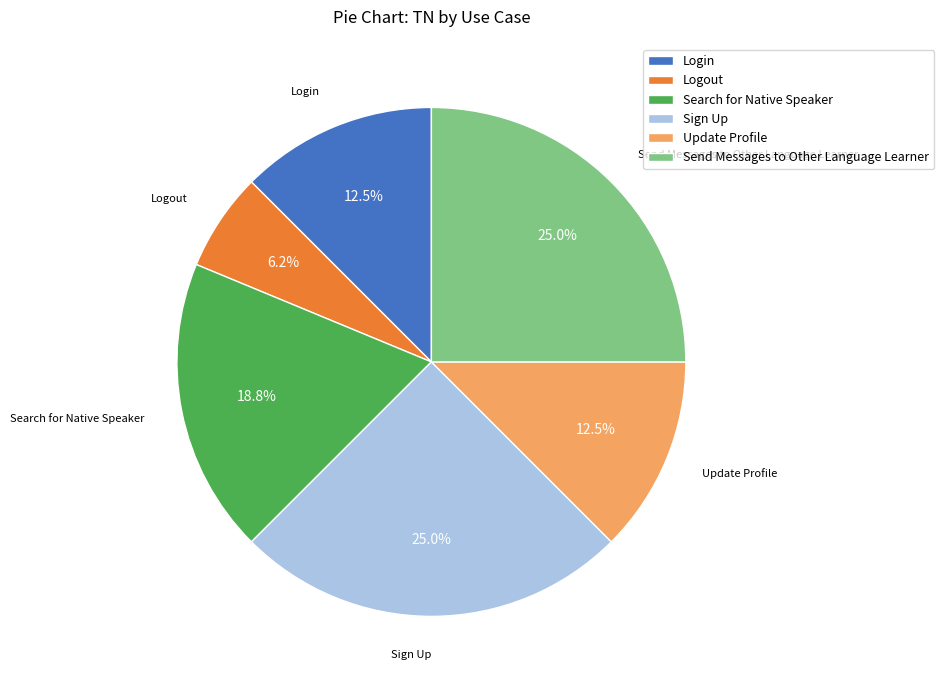

How many slices are in this pie chart?

6